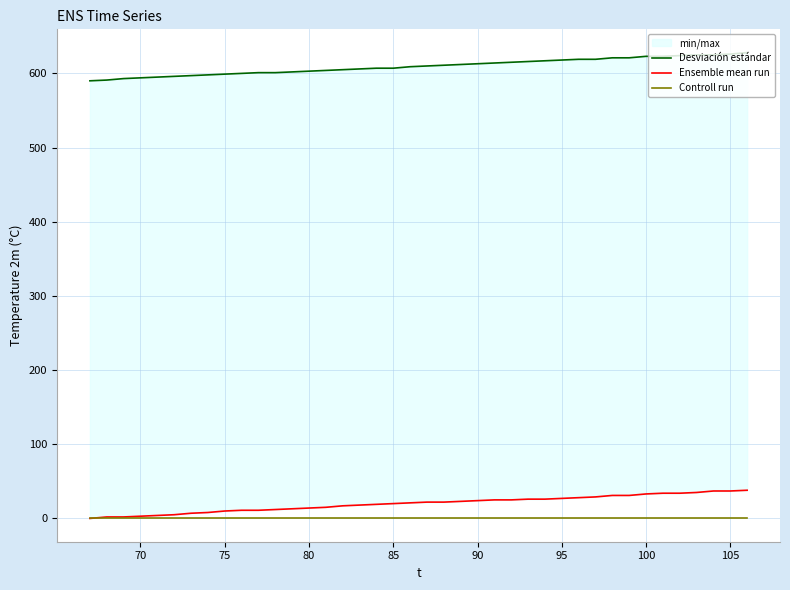

True or false: Ensemble mean run and Desviación estándar intersect in this chart.

False